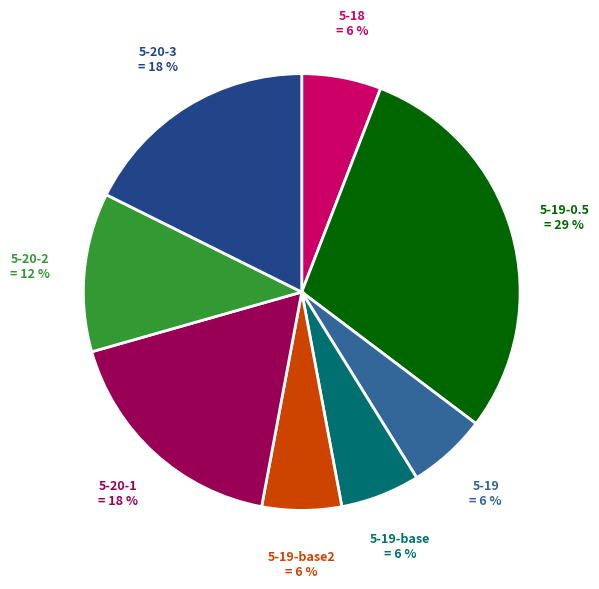

How many slices are in this pie chart?

8